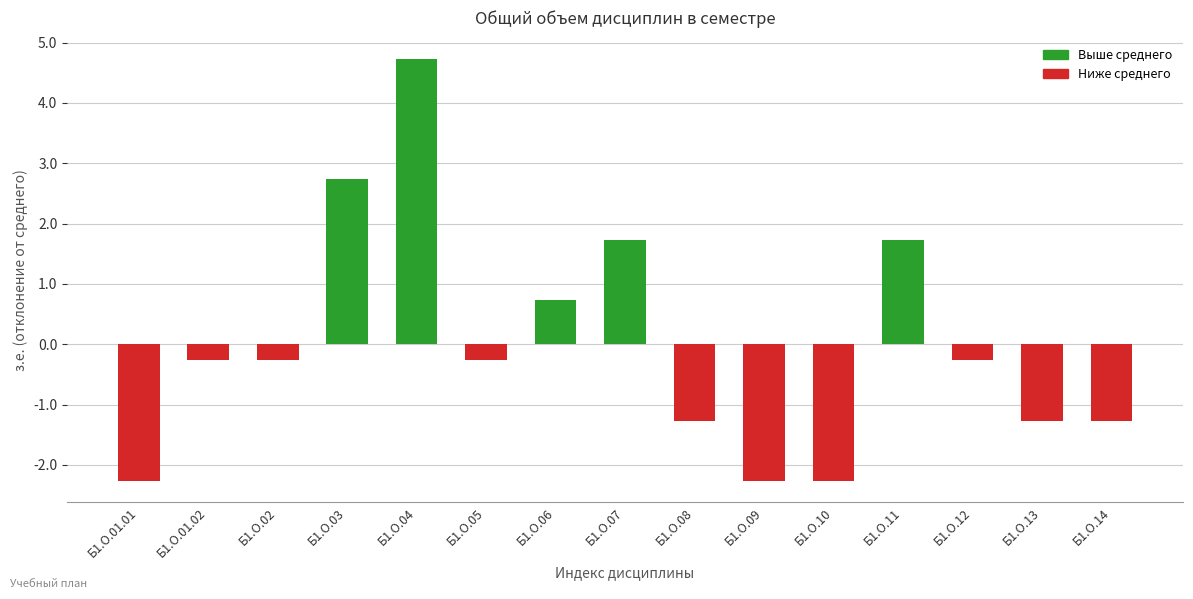

How many data points does each series have?

15